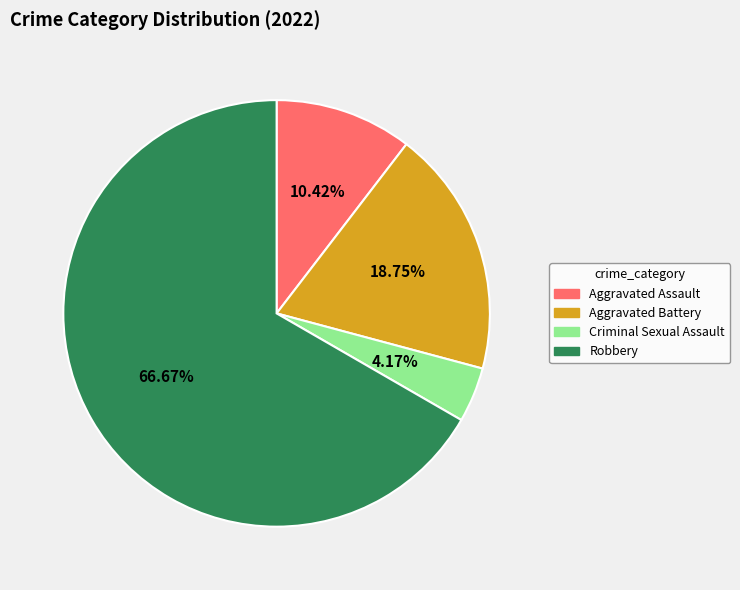

To the nearest percent, what is the combined percentage of Aggravated Assault and Criminal Sexual Assault?

15%